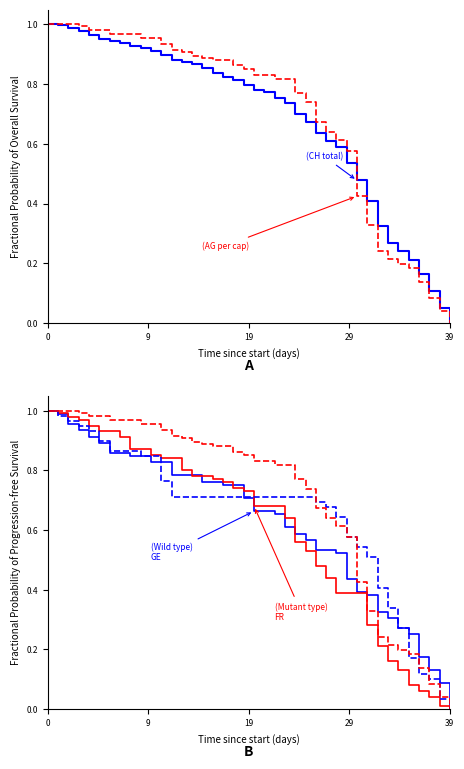

Is it true that BE (per cap) equals 1.2 at 10?

False